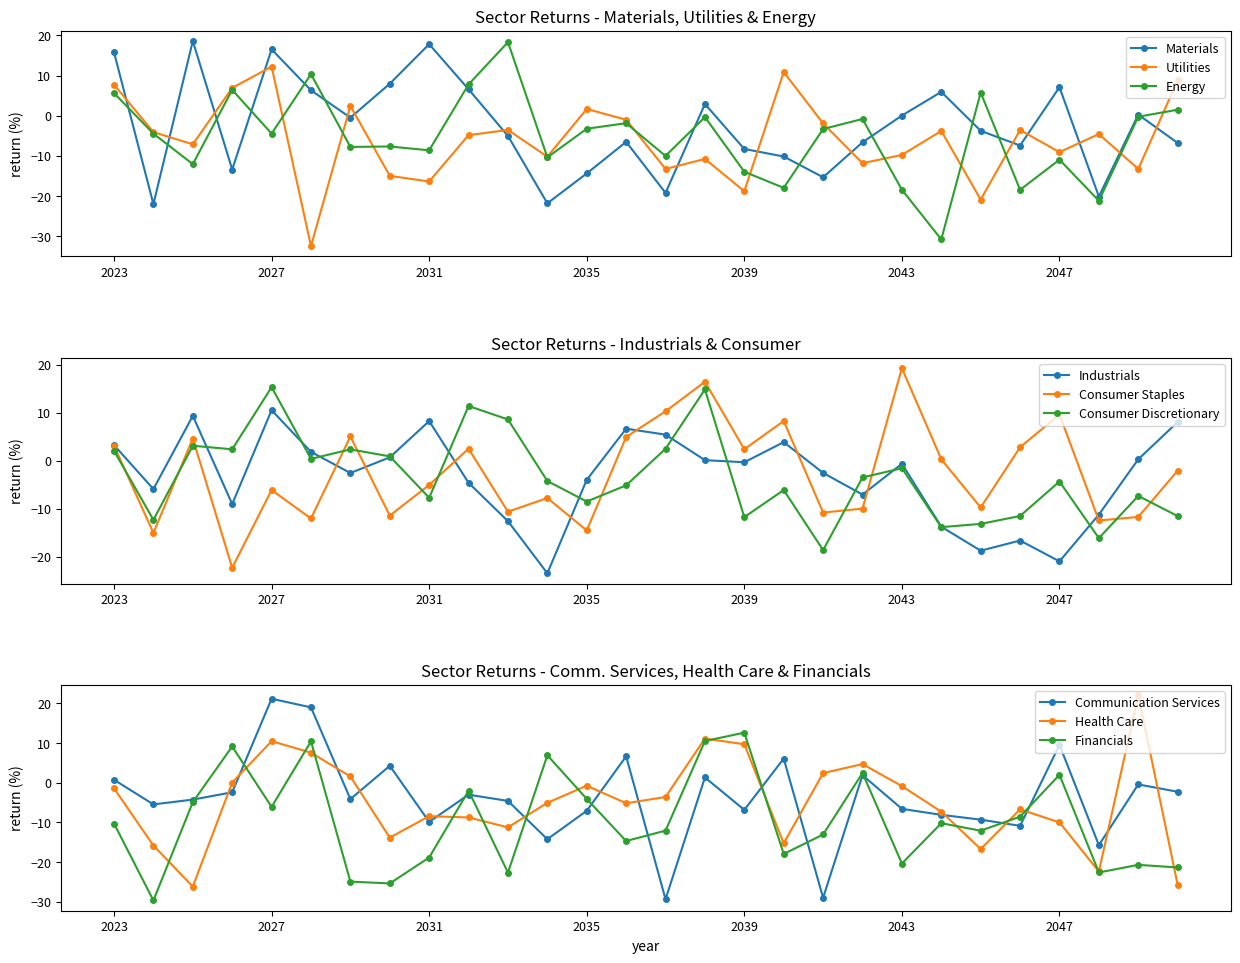

How many values in Consumer Staples are above zero?

13